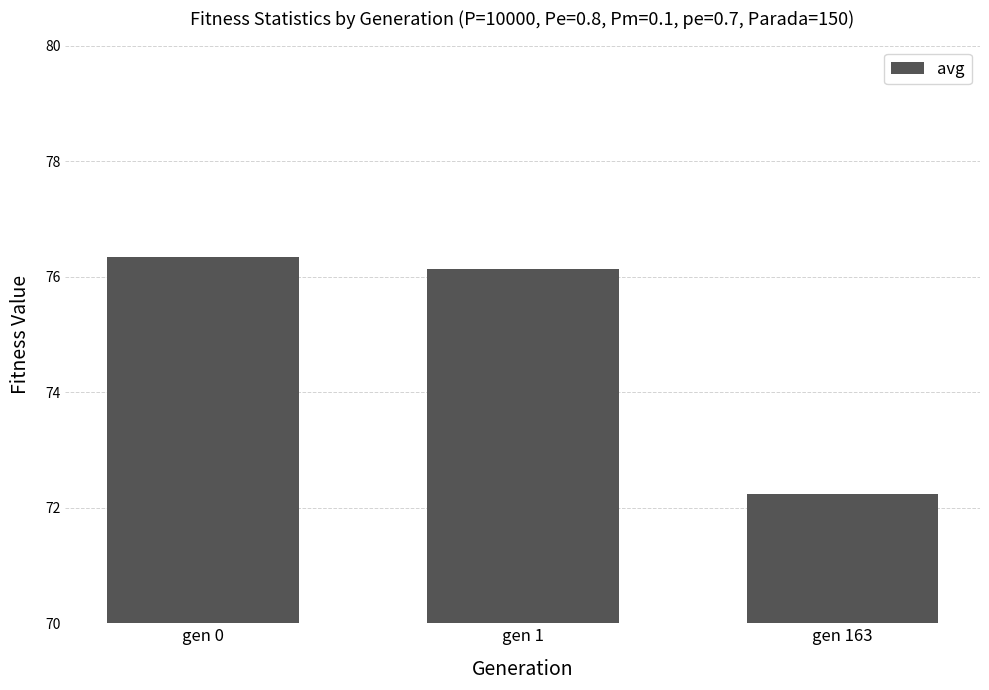

What is the average value?

74.9